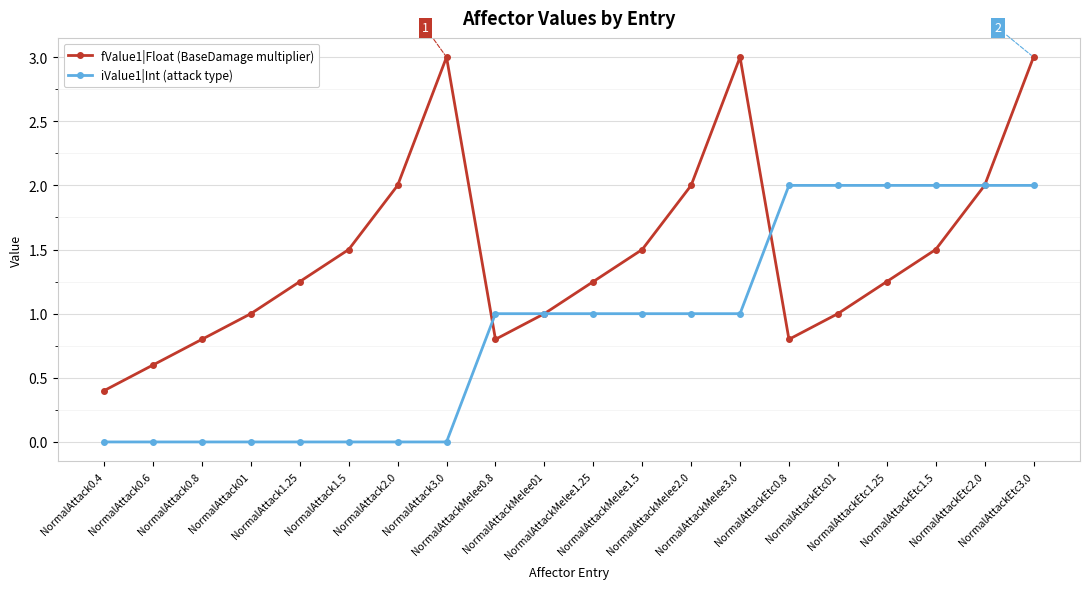

What are all the series names shown in the legend?

fValue1|Float (BaseDamage multiplier), iValue1|Int (attack type)